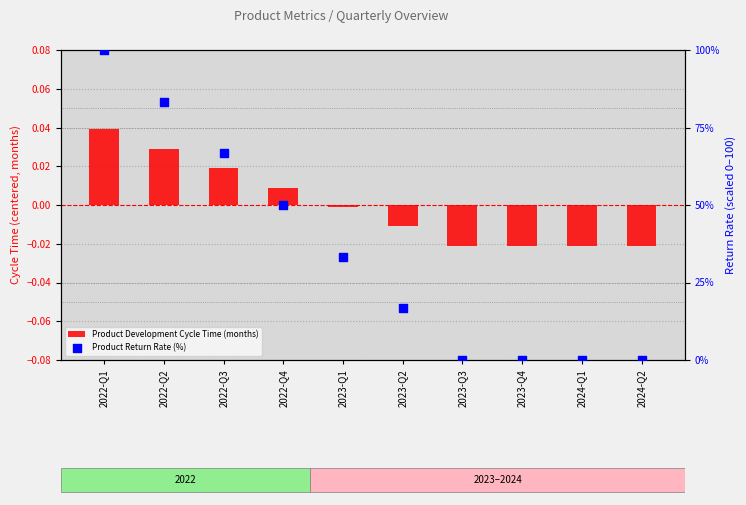

Which series has the largest total across all categories?

Product Return Rate (%)